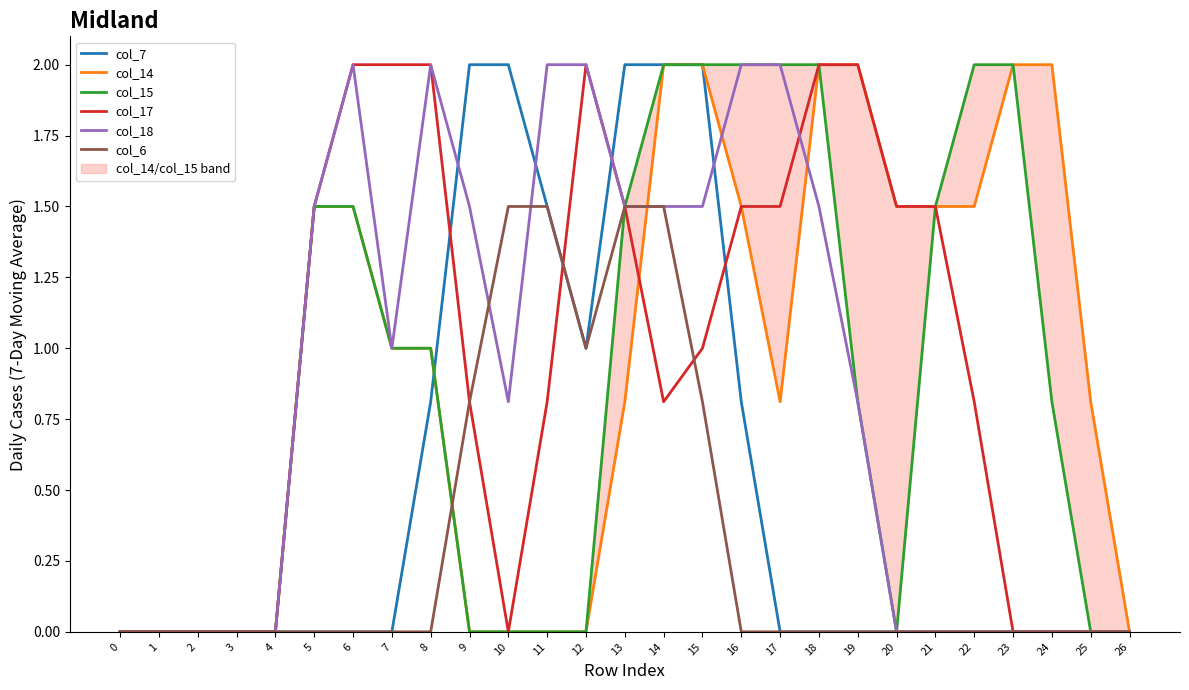

True or false: col_6 and col_7 cross at least once.

False